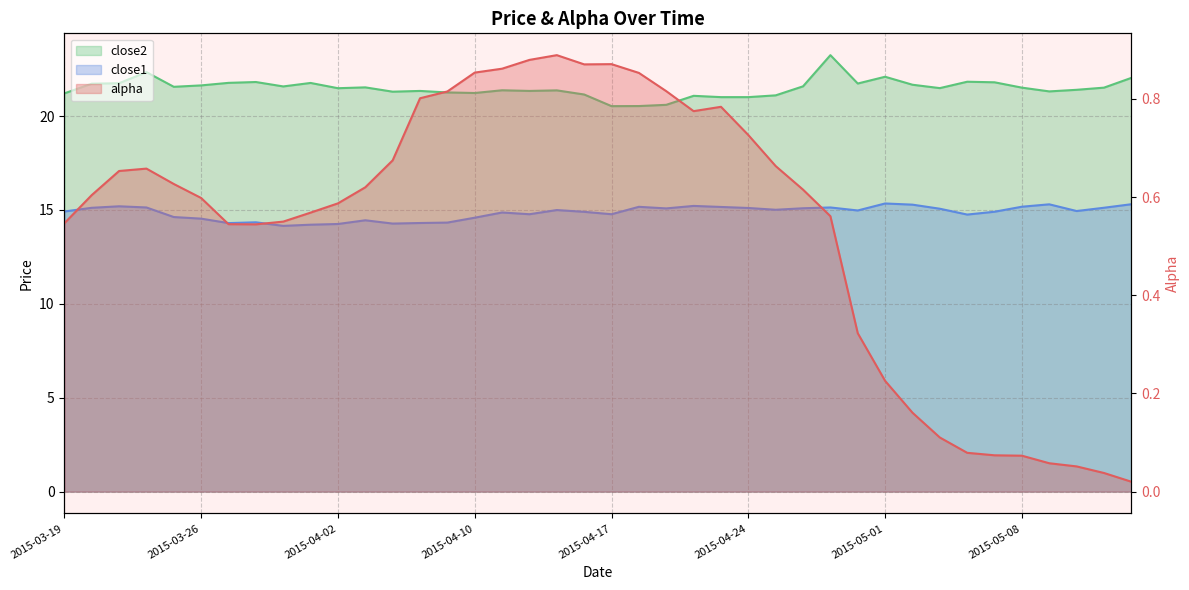

What are all the series names shown in the legend?

alpha, close1, close2